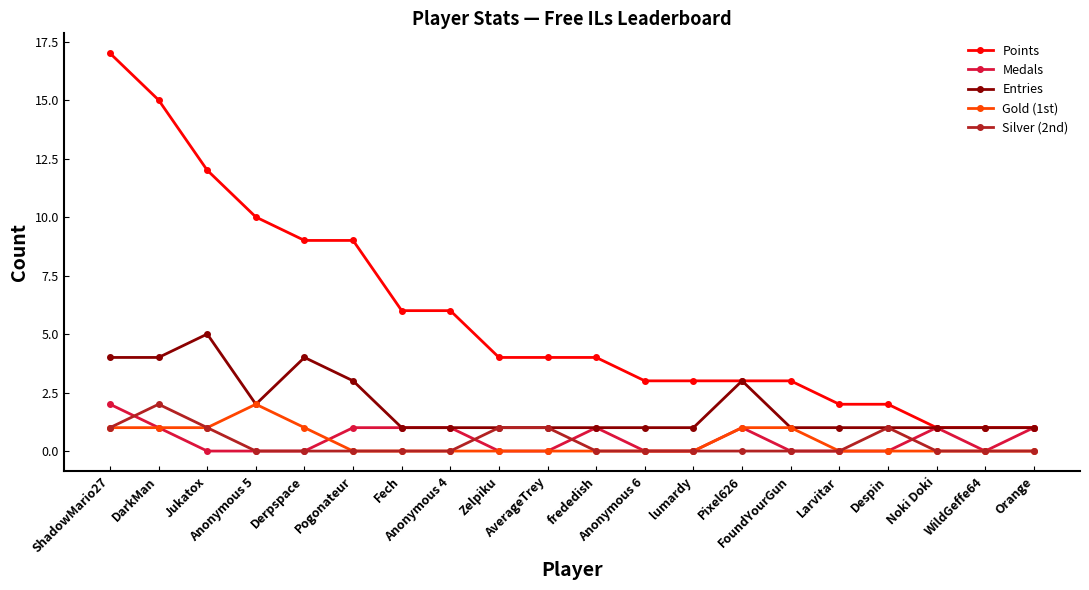

What is the label of the 3rd point from the left?

Jukatox